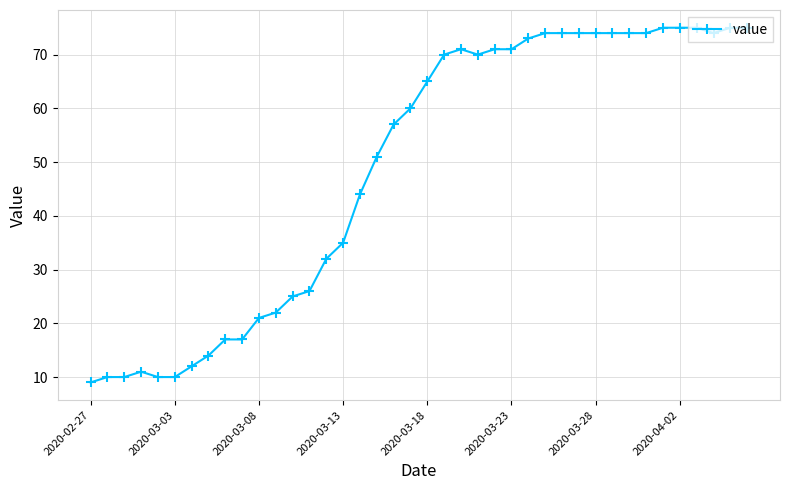

What is the value of the 20th point from the left?

60